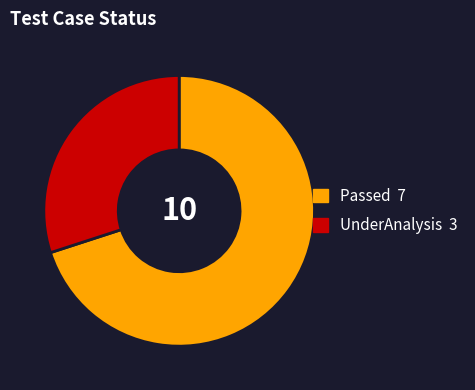

Is the sum of UnderAnalysis 3 and Passed 7 greater than half?

Yes